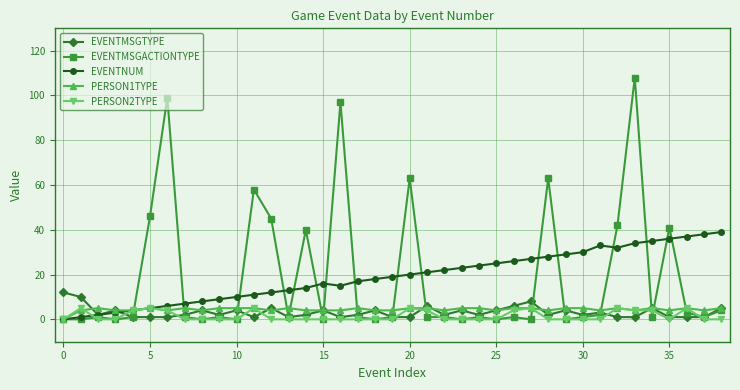

Which series has the widest spread of values?

EVENTMSGACTIONTYPE